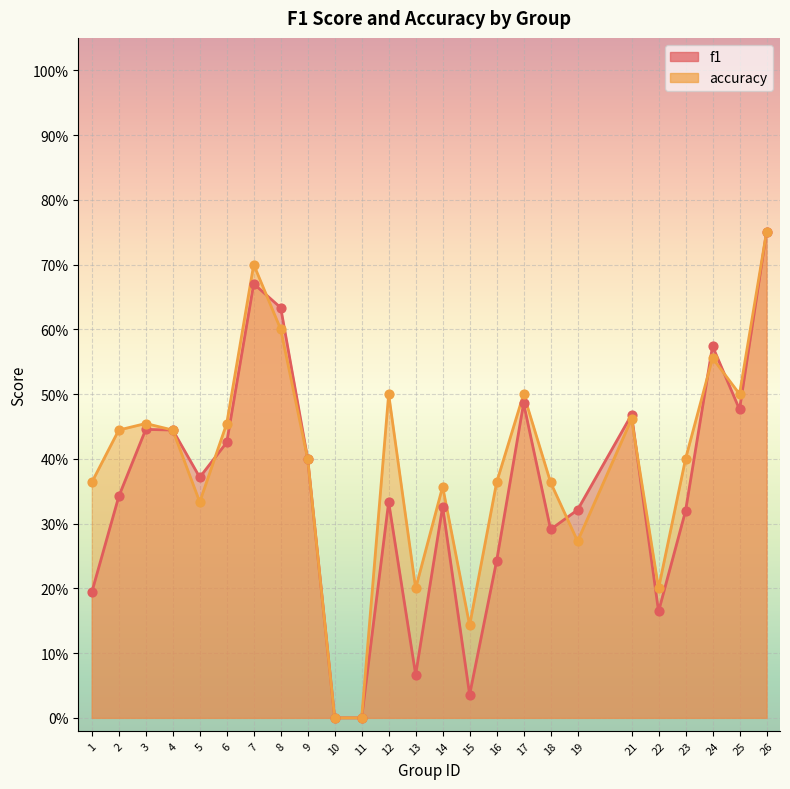

At how many categories does at least one series exceed 0?

23